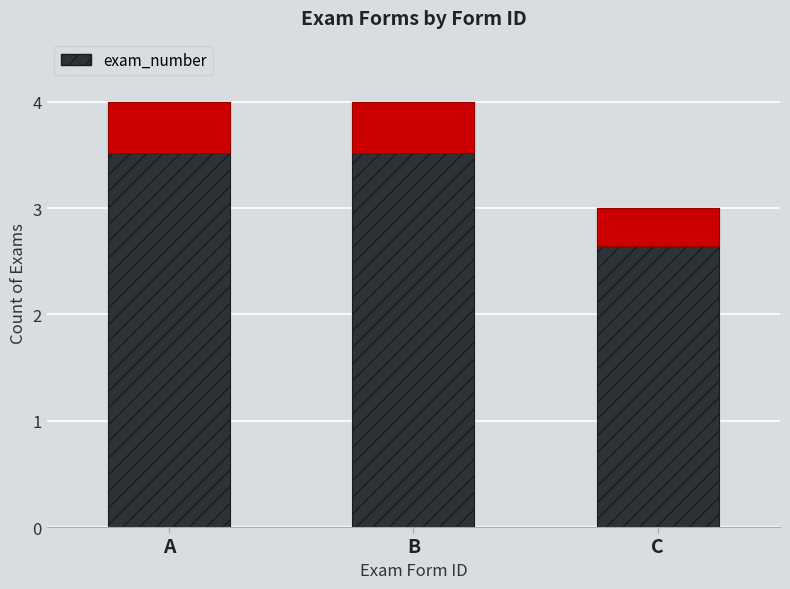

Where is the data nearest to the value 3?

C